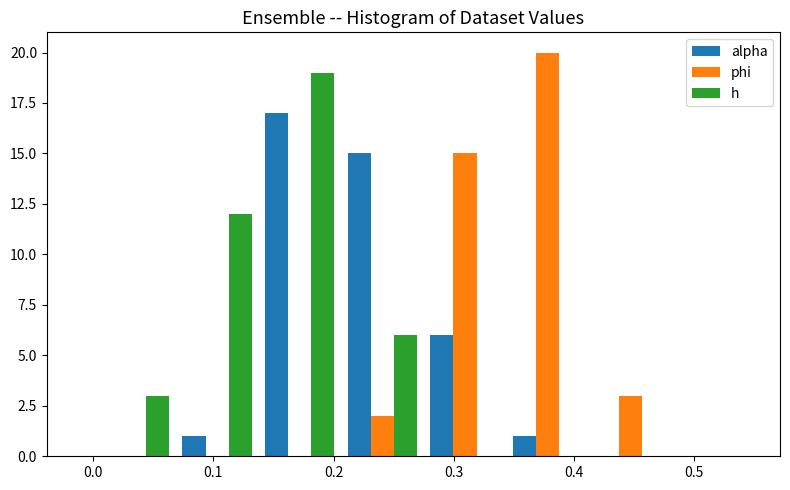

In the phi series, which range on the x-axis has the tallest bar?

0.34 to 0.41